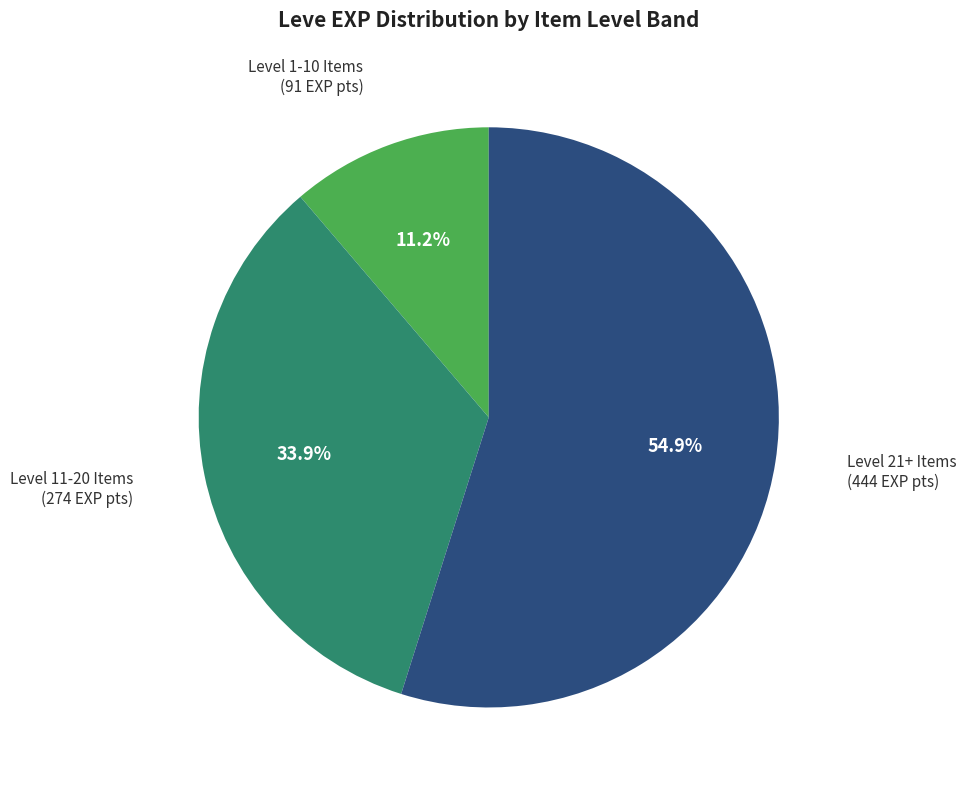

Is there any slice that represents more than half of the pie?

Yes